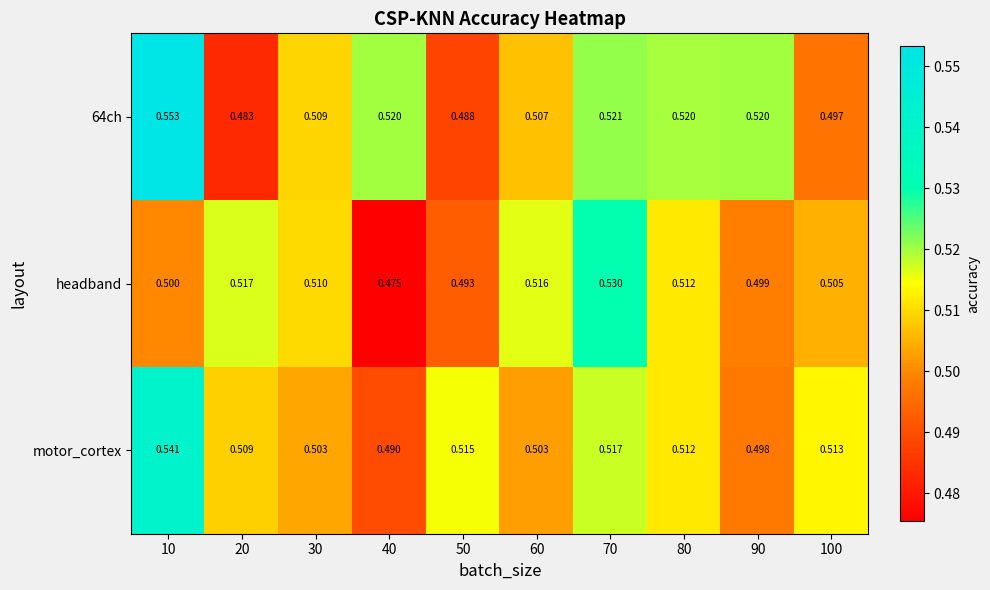

What is the total value across all series at 80?

1.5